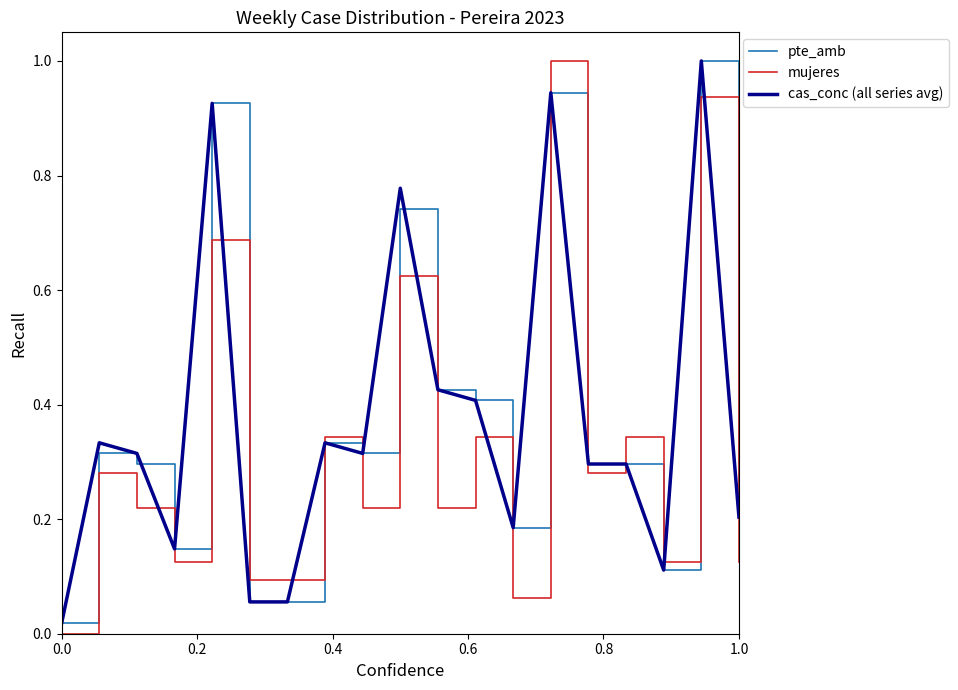

What is the greatest value displayed?

1.0